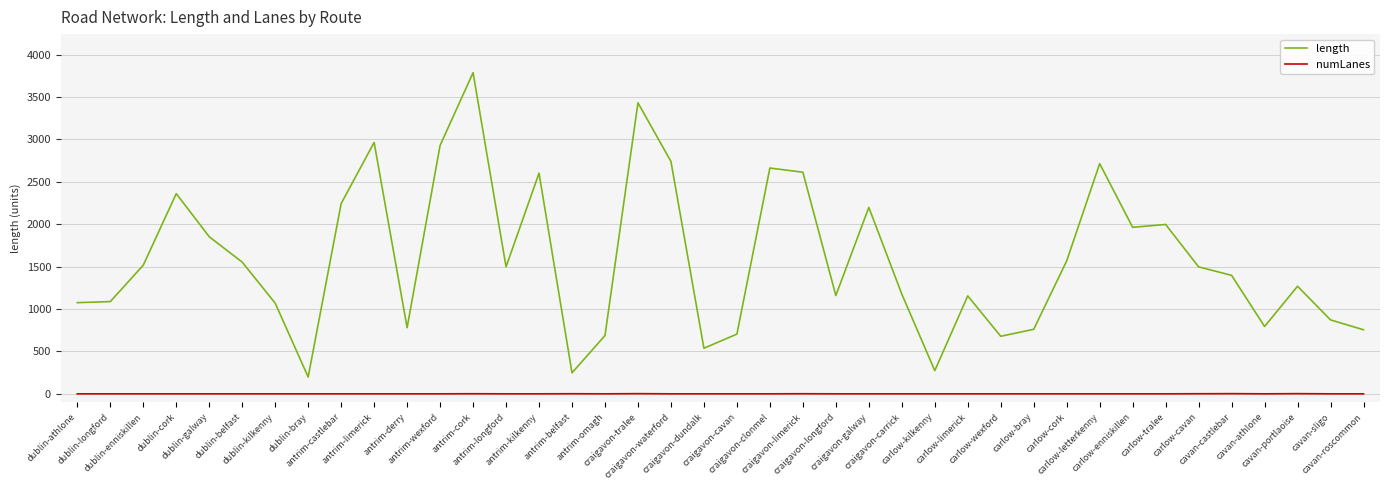

What is the sum of all numLanes values?

50.0